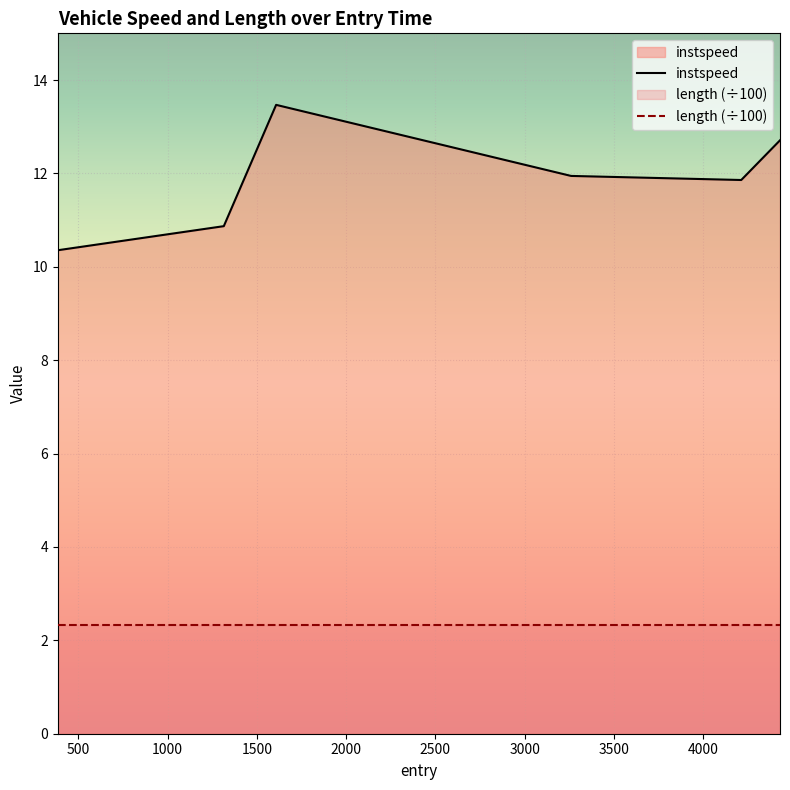

What is the average value?

11.9